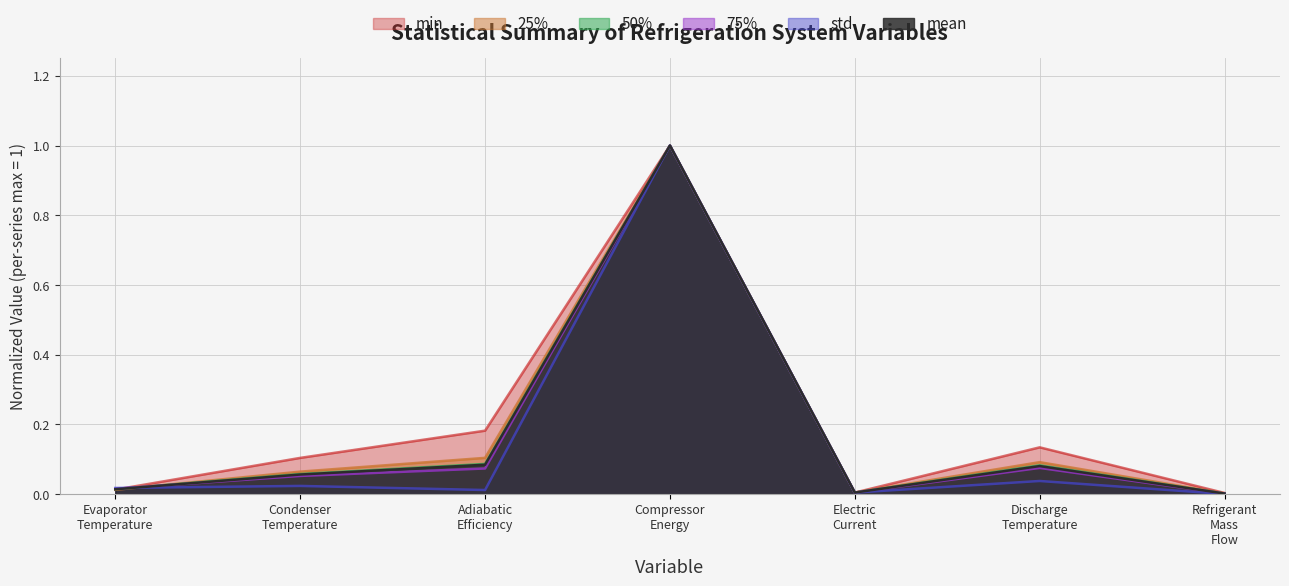

Is it true that std equals 0.0 at Evaporator Temperature?

False